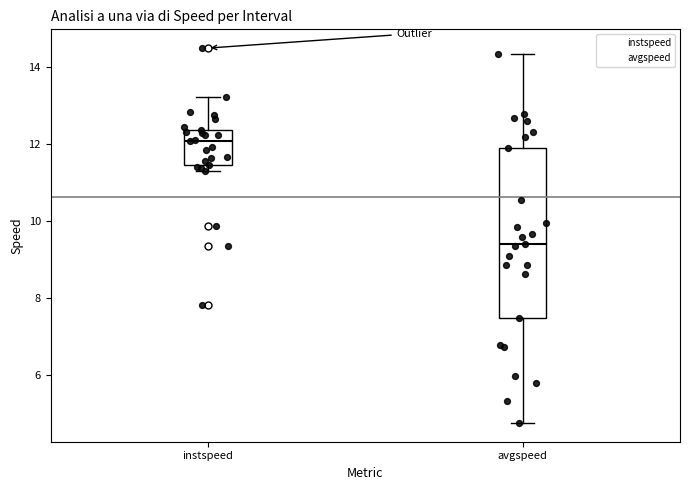

Reading left to right, read every box against the y-axis: the position of its median line, the range the box covers, and the ends of its whiskers. The values are not printed on the chart, so give them approximately, as read against the axis.

instspeed: median 12.0, box 11.4 to 12.4, whiskers 11.4 (just below the box's lower edge) to 13.2
avgspeed: median 9.4, box 7.4 to 12.0, whiskers 4.8 to 14.4